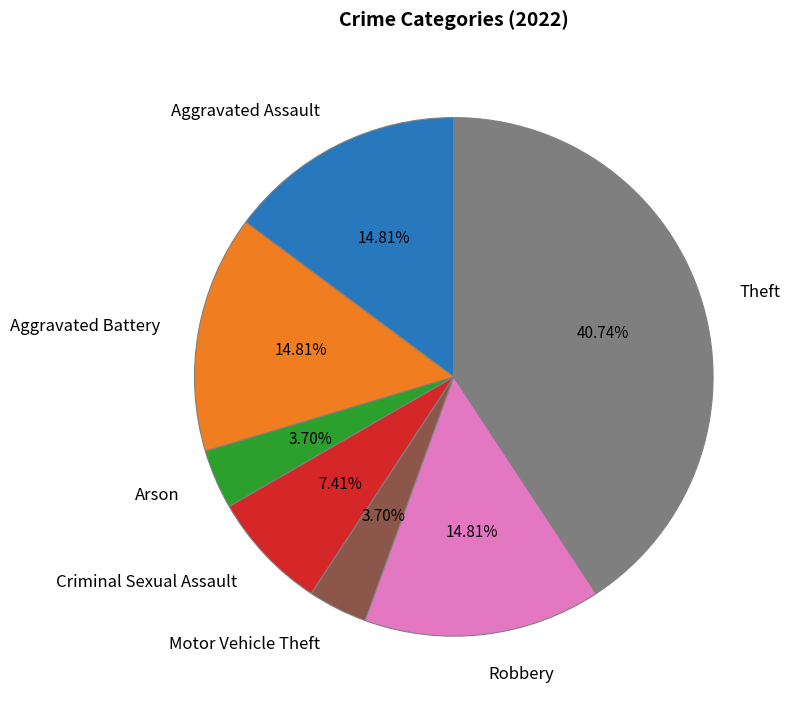

To the nearest percent, what portion does Aggravated Assault represent?

15%